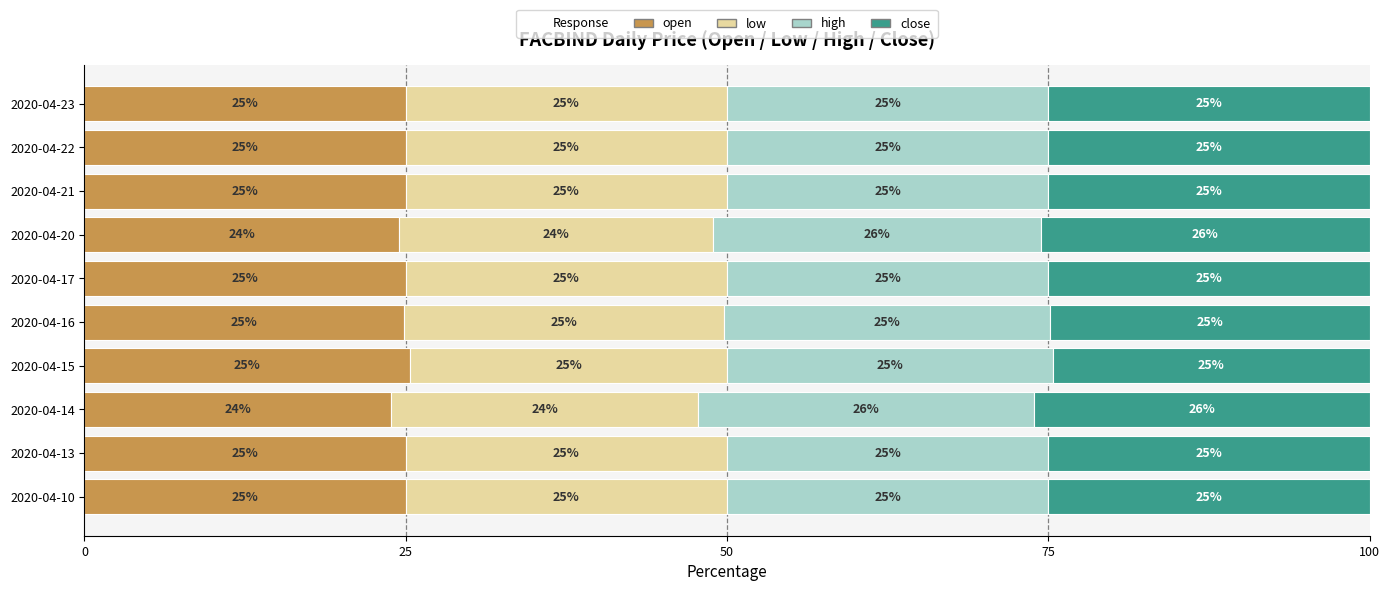

What is the maximum value for open?

25.3